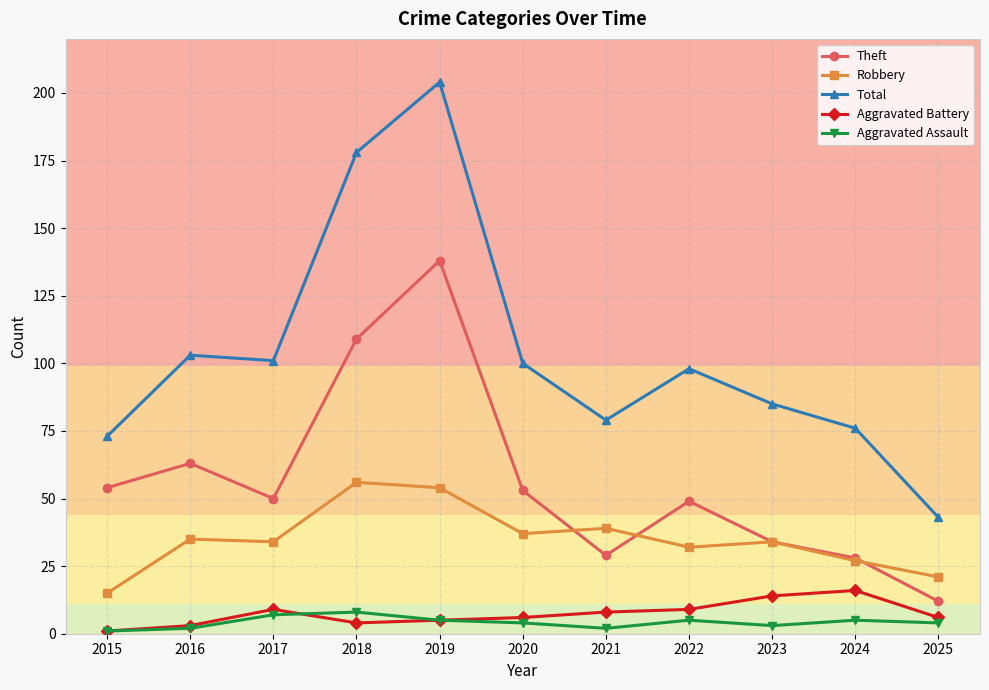

Which series has the largest range (max minus min)?

Total